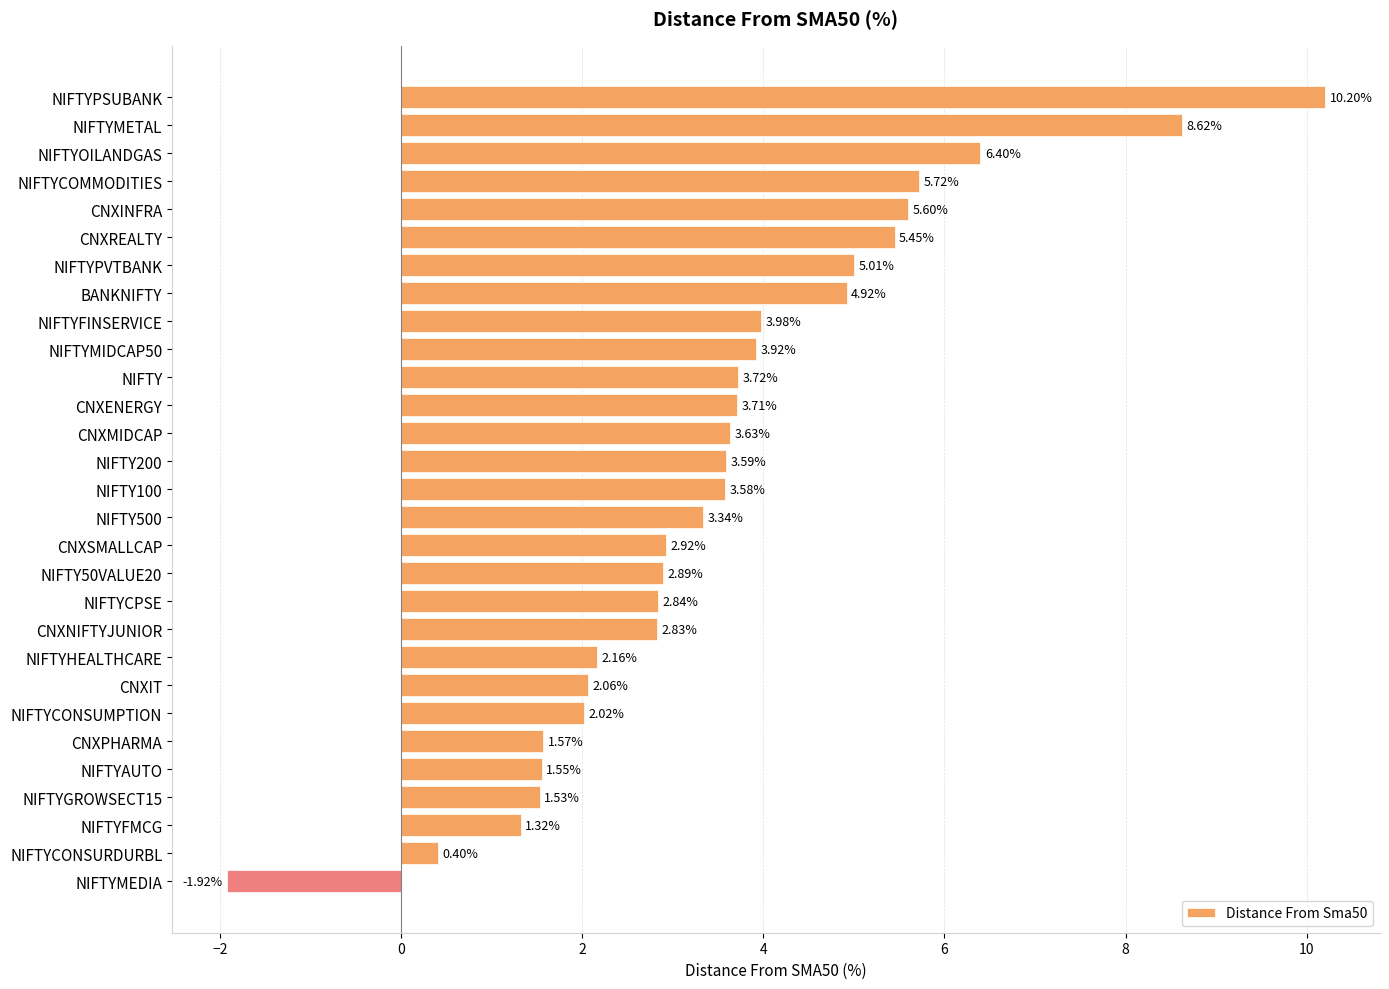

How many positive values are there?

28